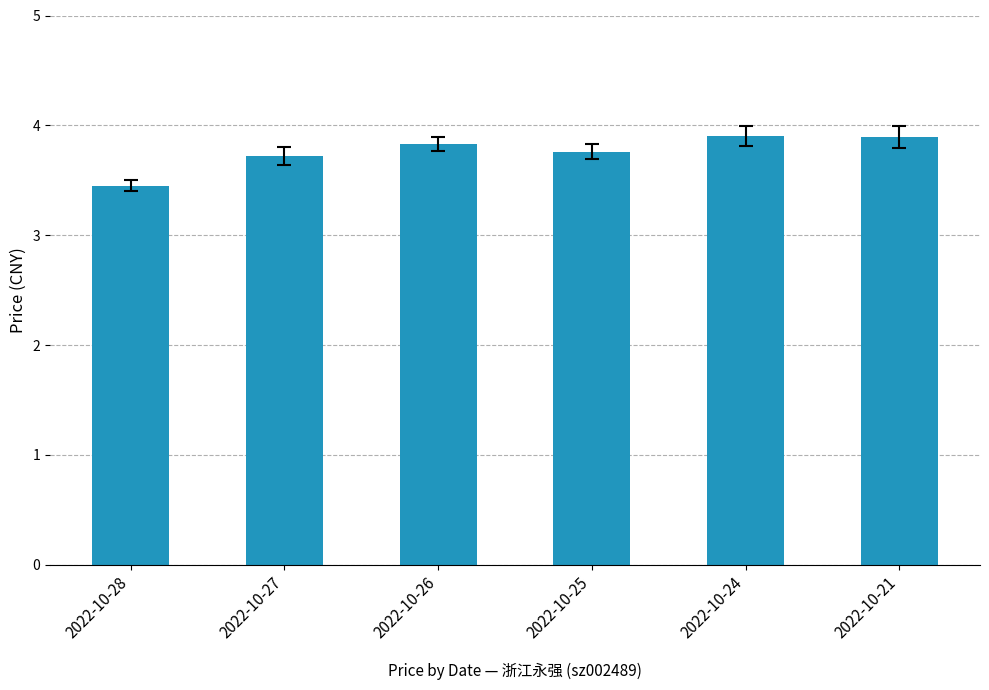

How many categories are shown in the chart?

6